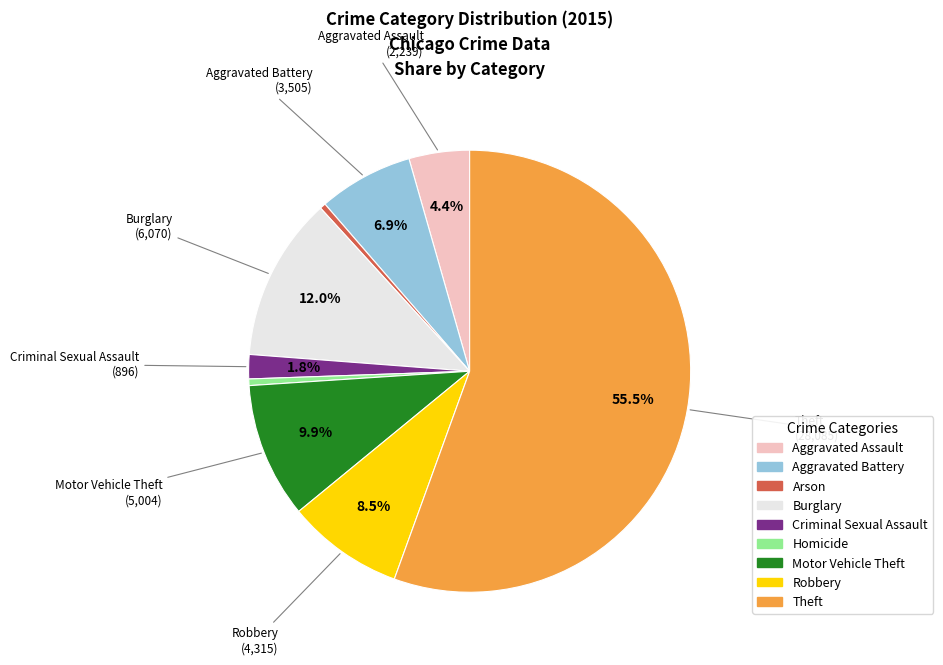

Which slice is the largest?

Theft